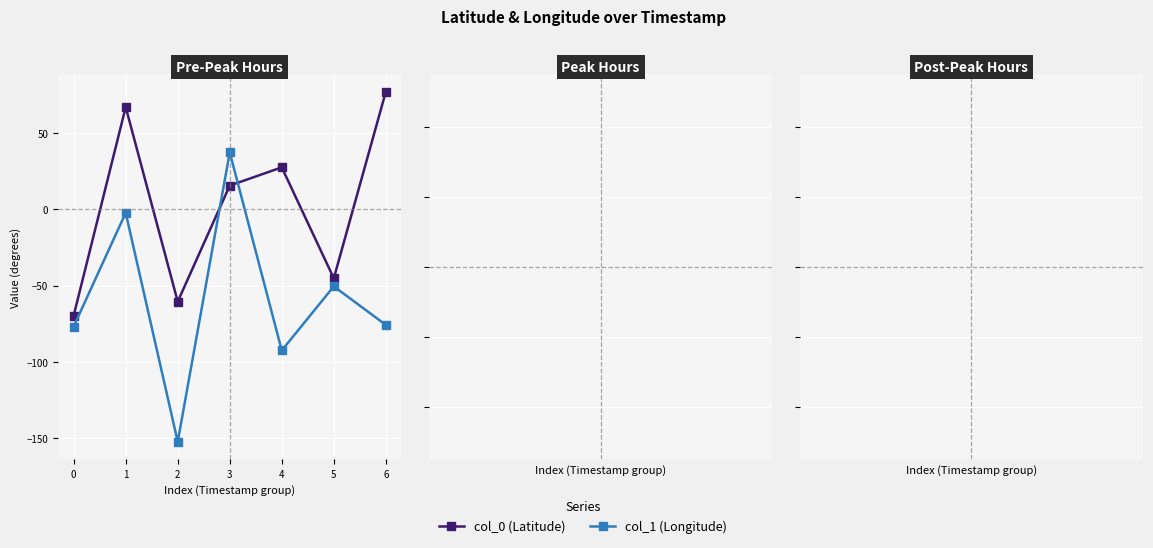

What is the difference between the maximum and minimum values in the col_0 (Latitude) series?

146.7